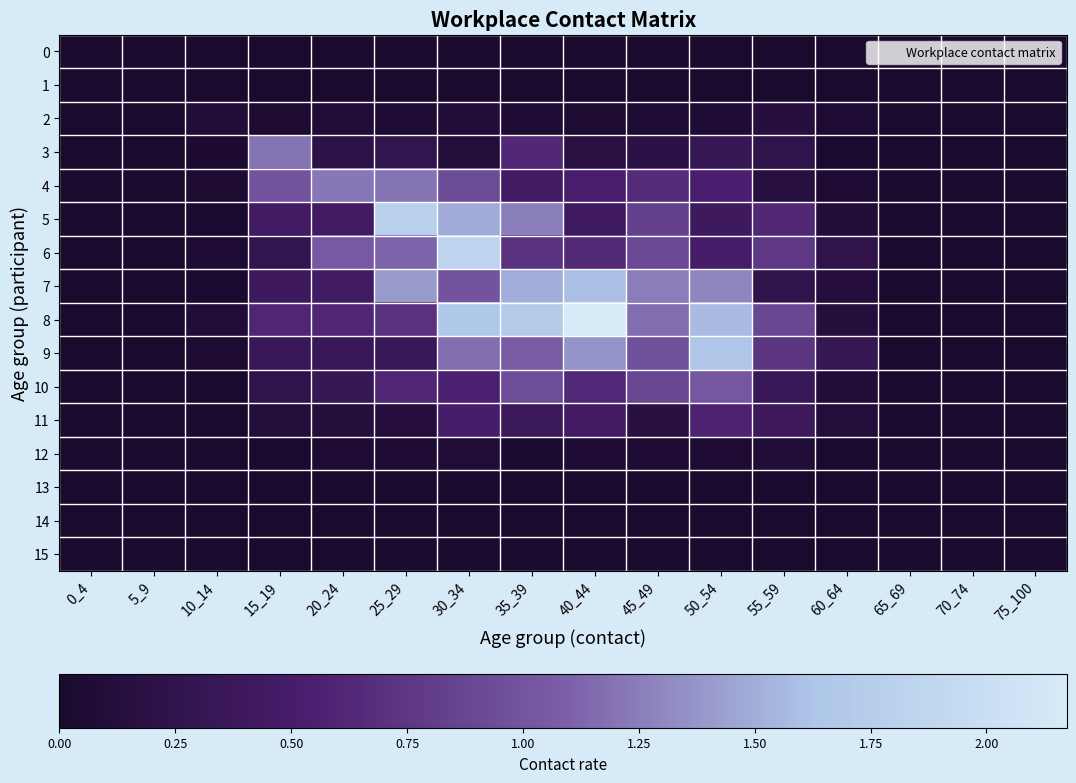

What is the total value across all series at 20_24?

4.9